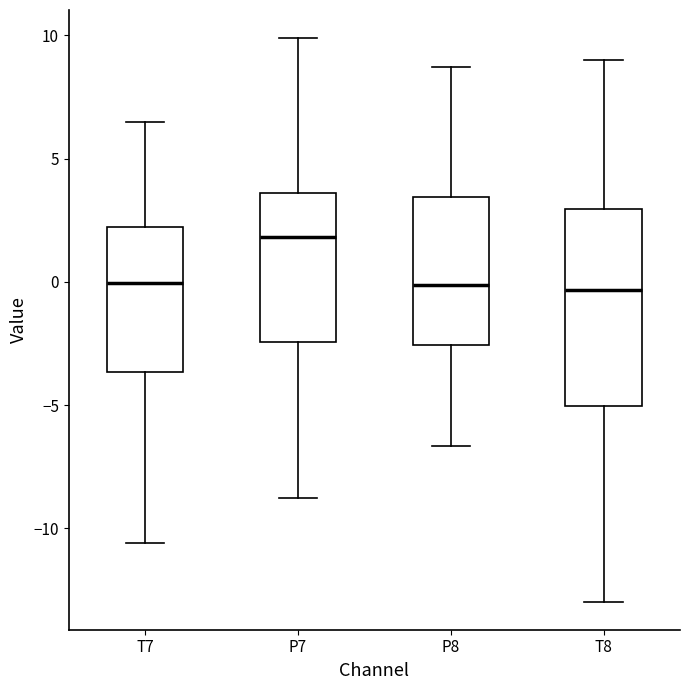

Where does the lower whisker of the box for T8 end on the y-axis? The values are not printed on the chart, so give them approximately, as read against the axis.

-13.0